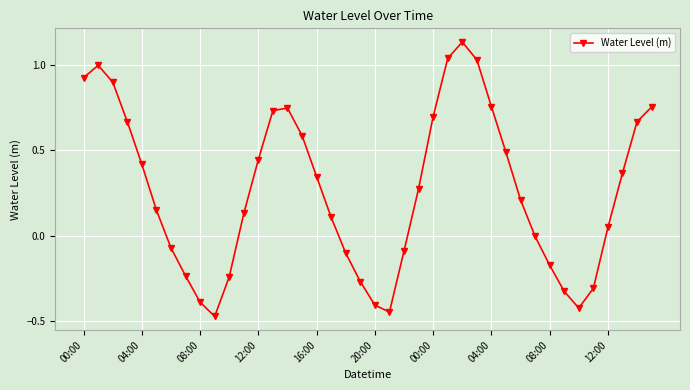

How many interior local peaks (higher than both neighbors) does the data have?

3